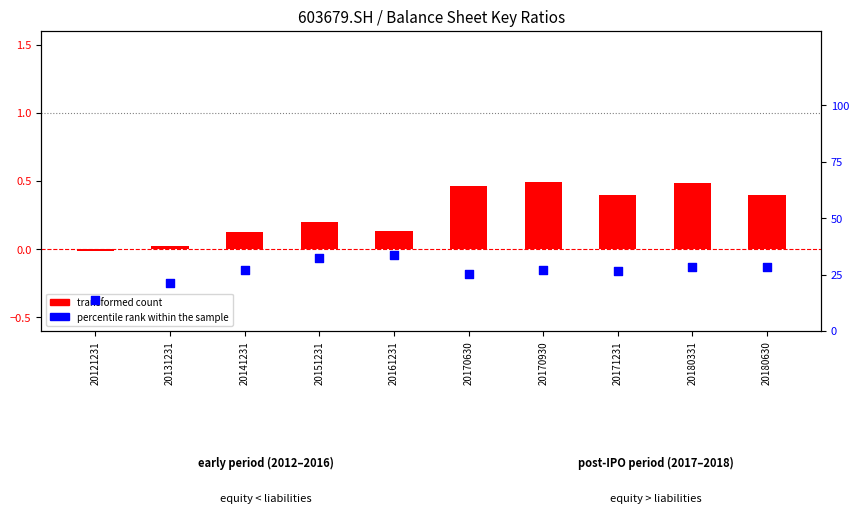

Which series has the widest spread of Y values?

percentile rank within the sample